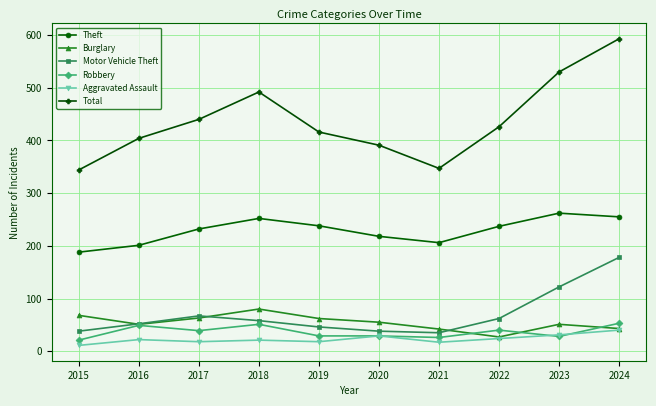

List the series in order of their peak value, lowest first.

Aggravated Assault, Robbery, Burglary, Motor Vehicle Theft, Theft, Total